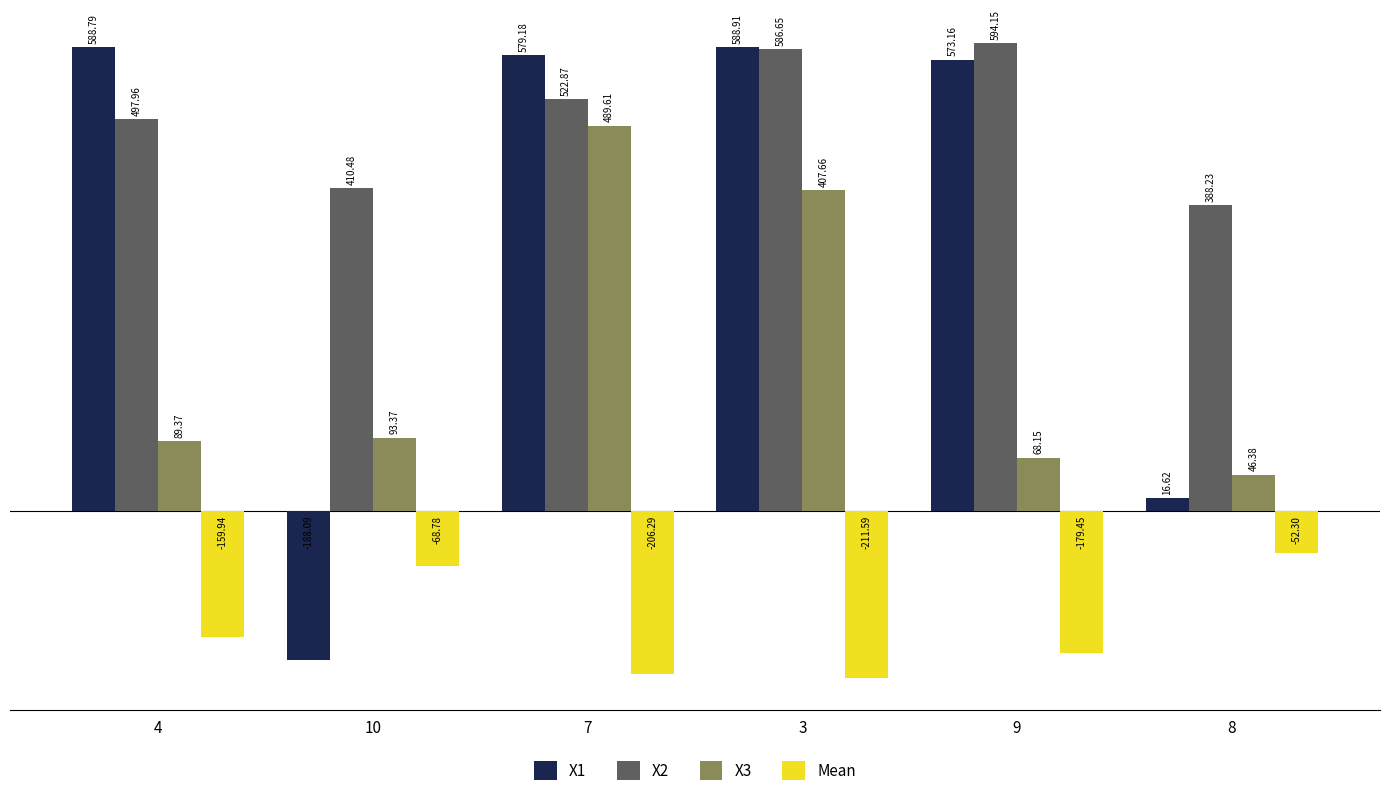

What is the difference between the highest and lowest values at 3?

800.5